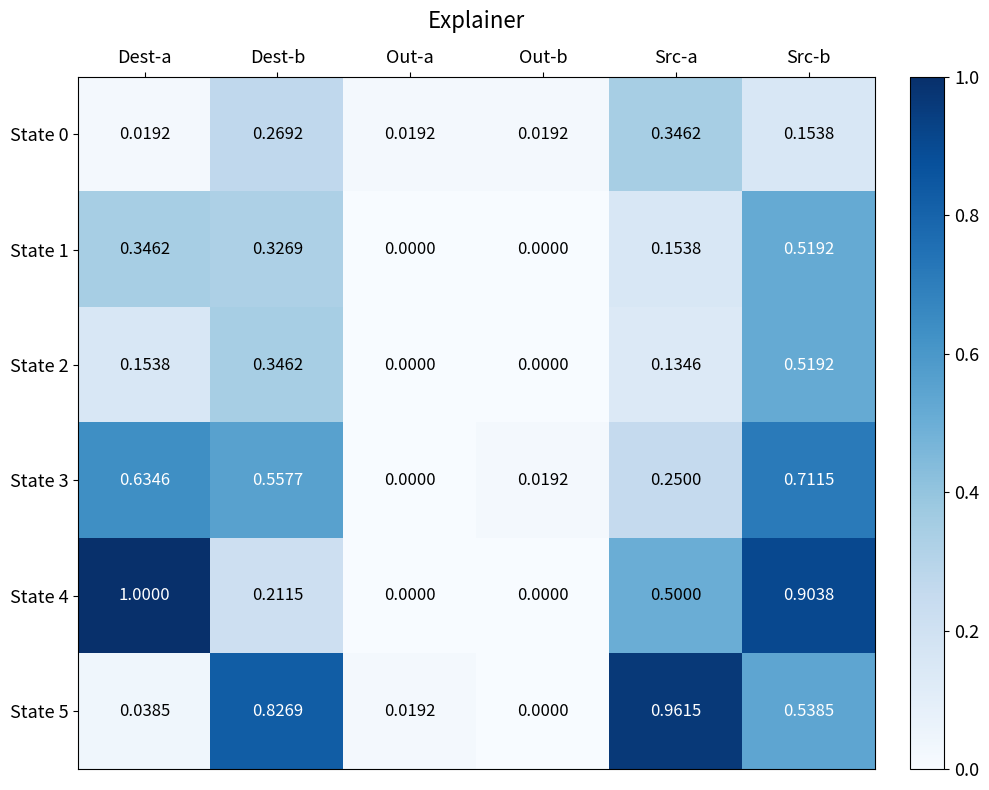

How many categories are shown in the chart?

6